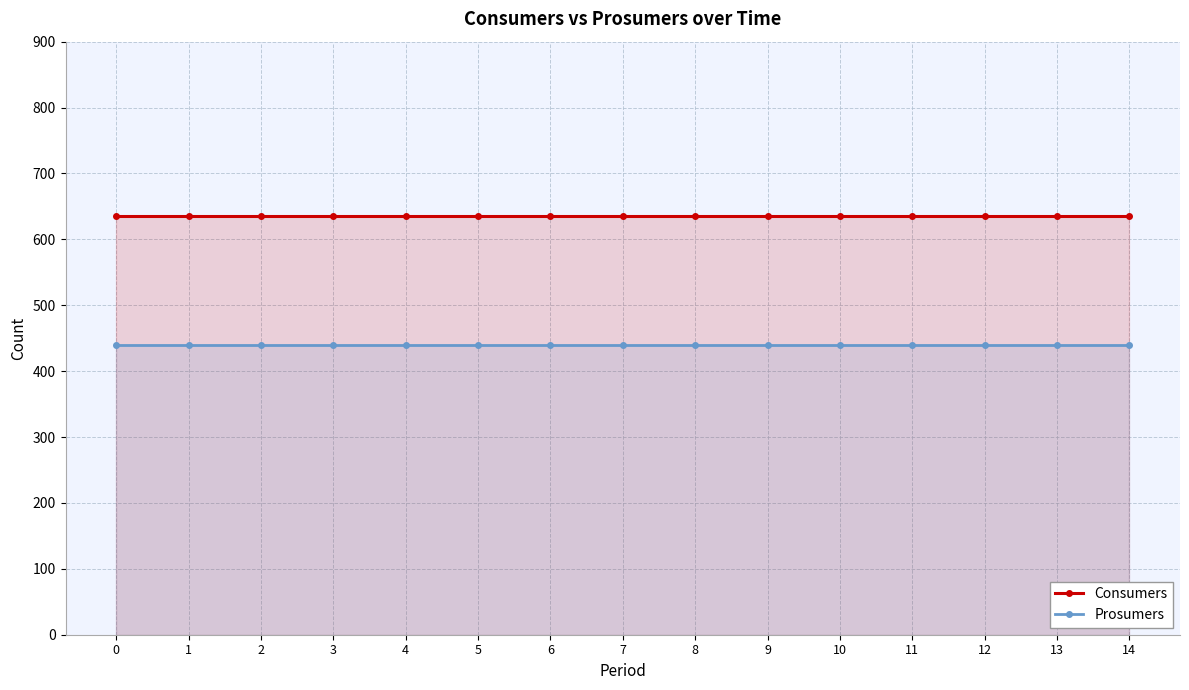

The Consumers series shows 1007 at 0. True or false?

False